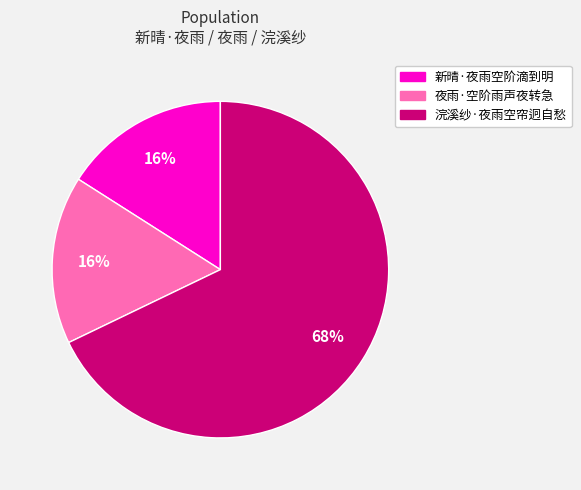

To the nearest percent, what portion does 新晴·夜雨空阶滴到明 represent?

16%